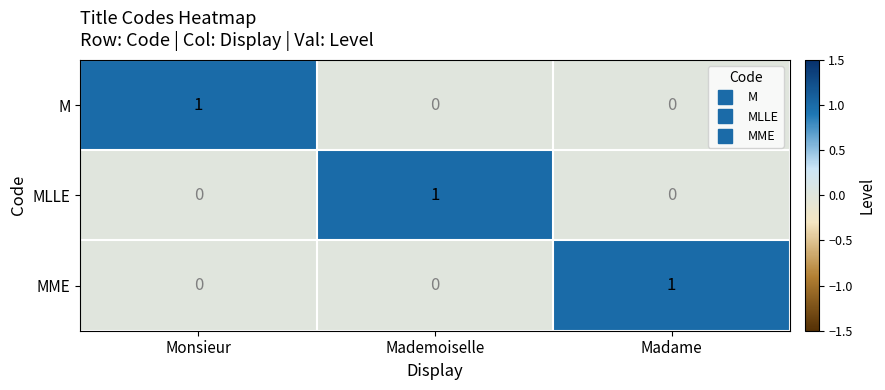

What is the total value across all series at Monsieur?

1